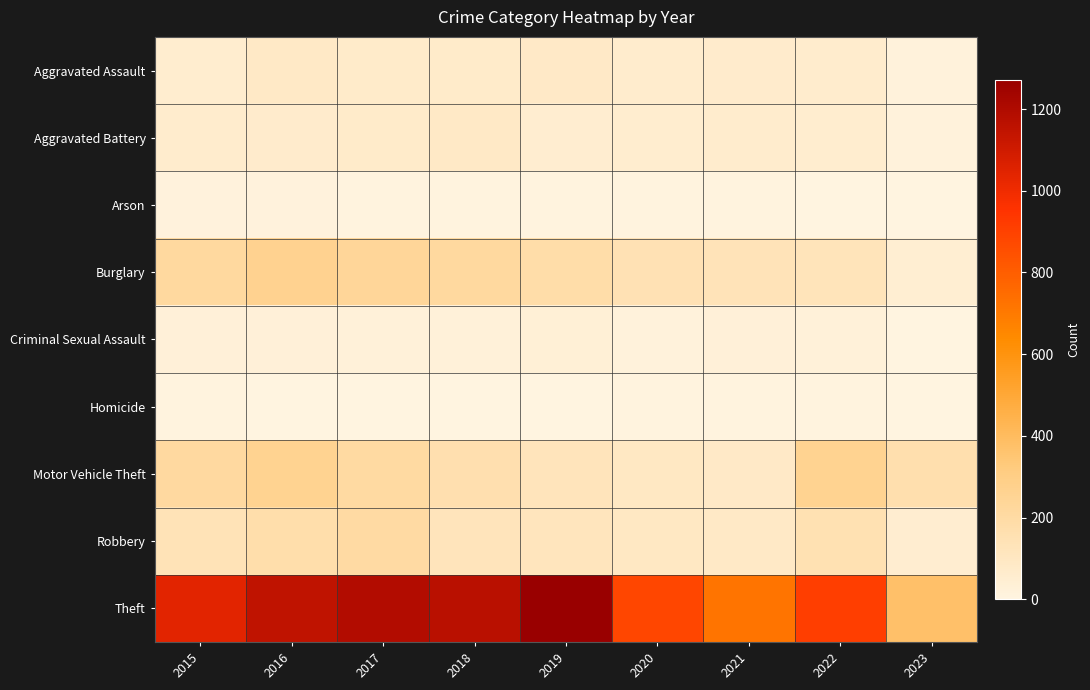

What is the difference between the highest and lowest values at 2016?

1147